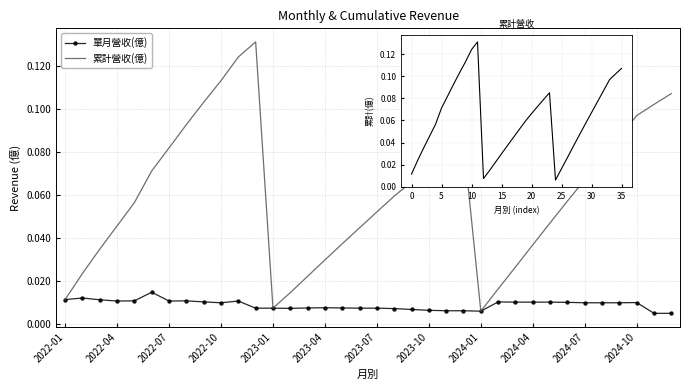

Is the value of 累計營收(億) at 23 greater than the value of 單月營收(億) at 13?

Yes